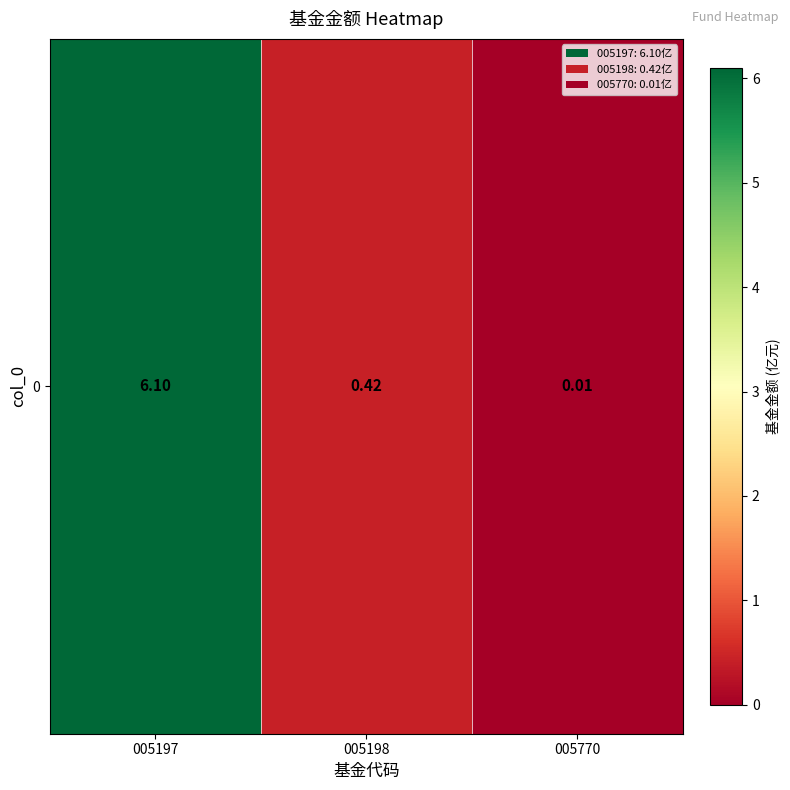

Reading right to left, extract all data points from this chart.

0.0	0.4	6.1